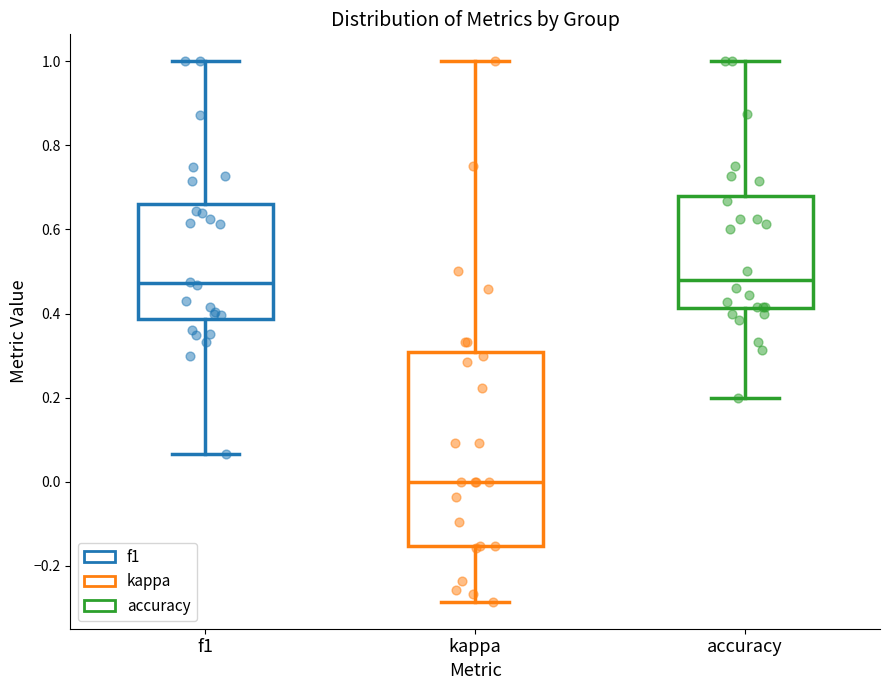

Which box is the tallest, from its lower edge to its upper edge?

kappa